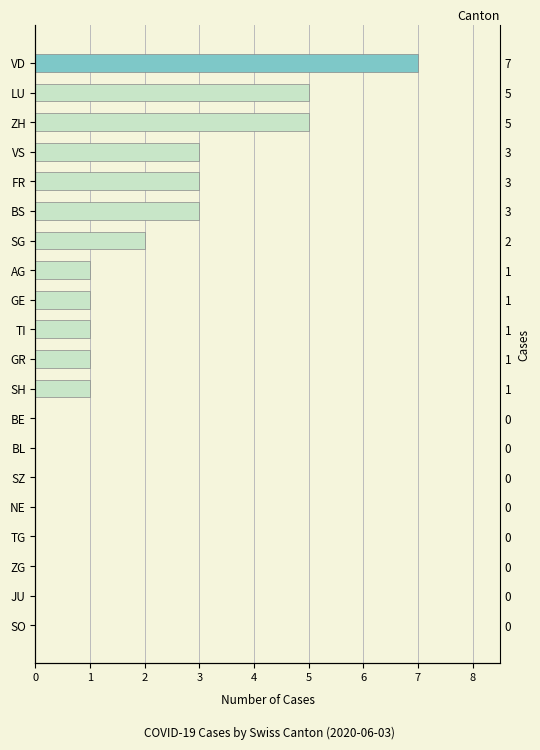

What is the difference between the maximum and second lowest values?

7